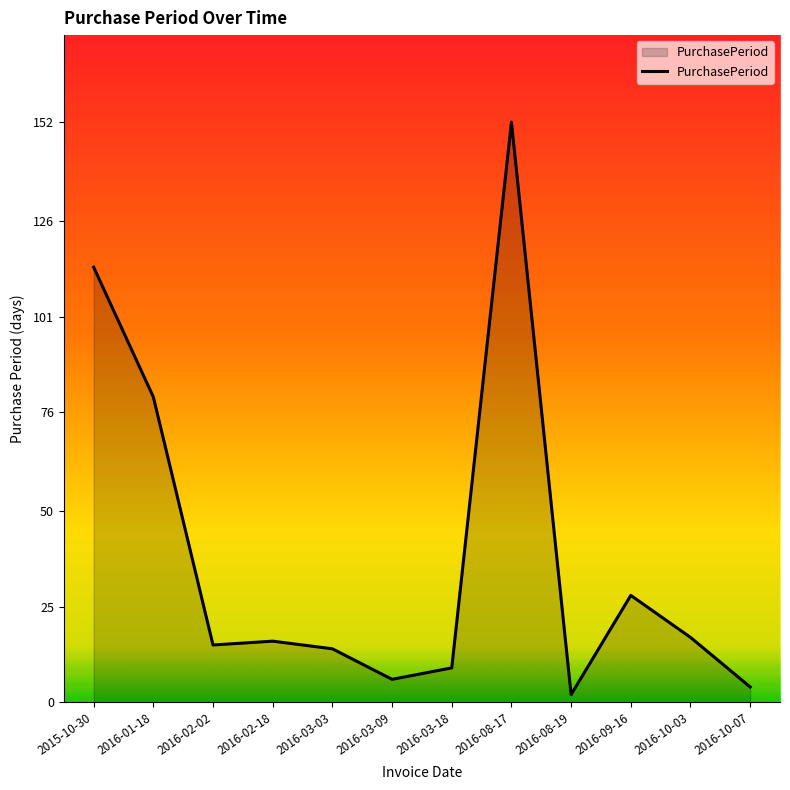

What is the change in value from 2016-02-02 to 2016-10-07?

-11